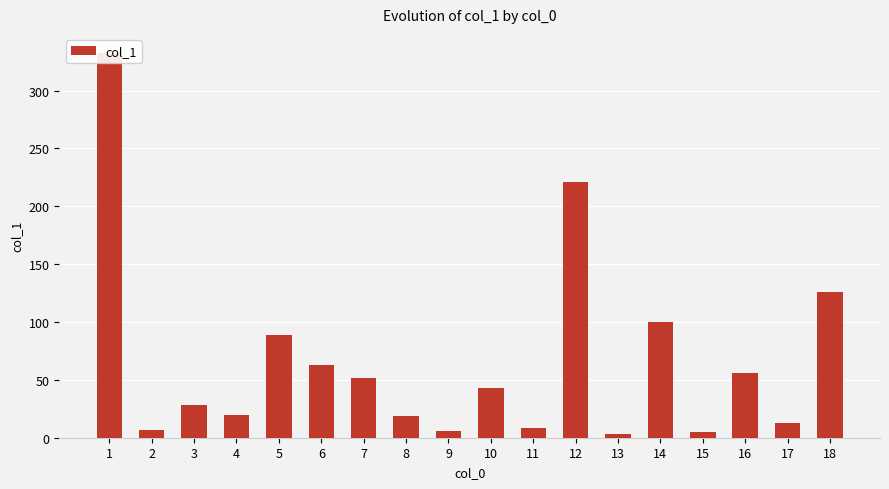

Which label corresponds to the largest value in the chart?

1